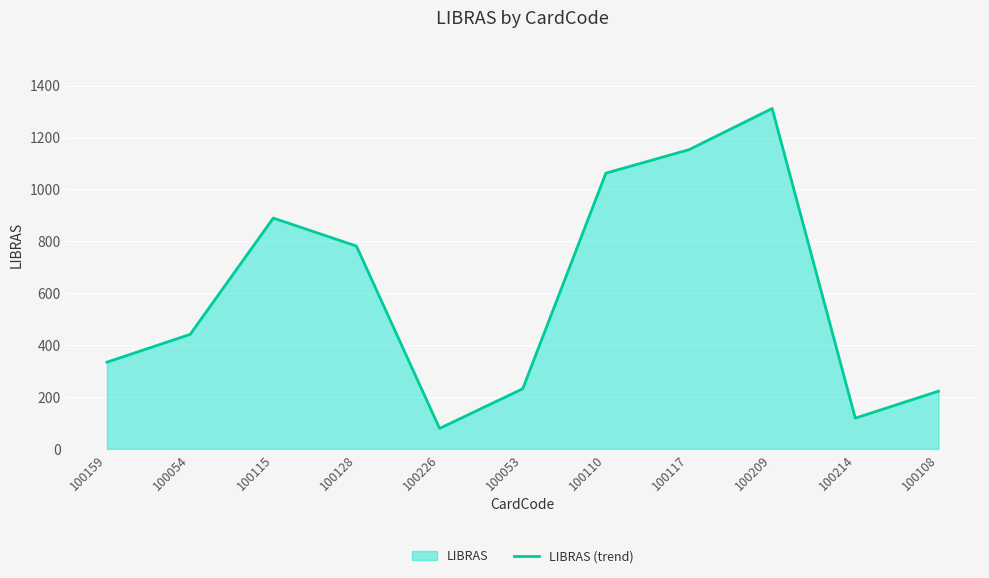

What is the label of the 5th point from the left?

100226